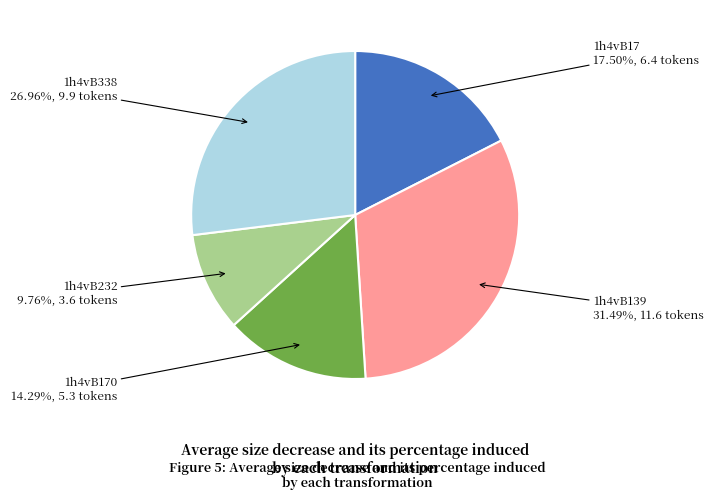

Does any single category account for the majority?

No